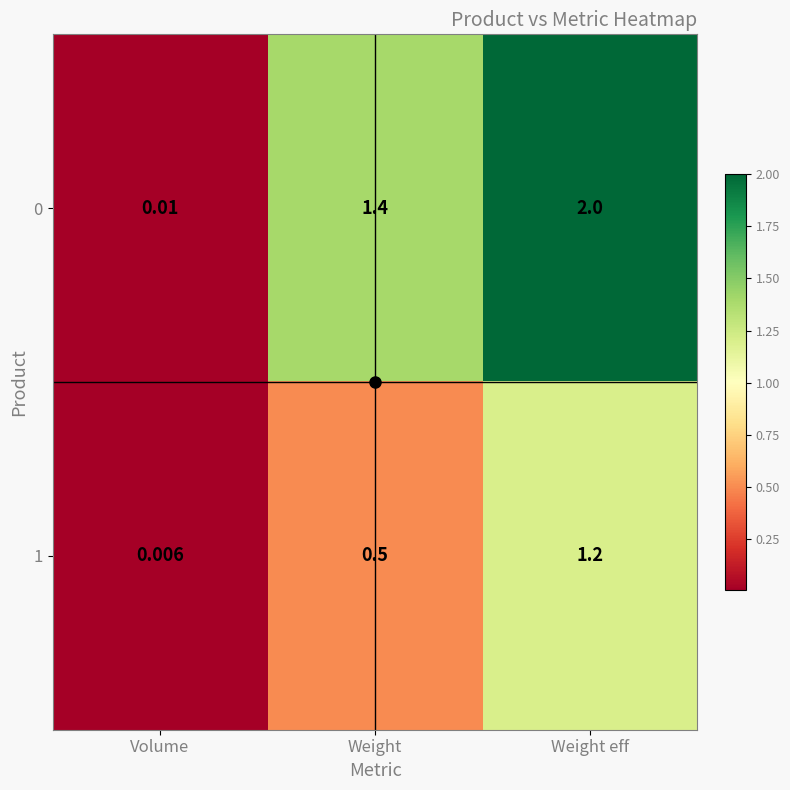

At which category does the chart reach its minimum across all series?

Volume